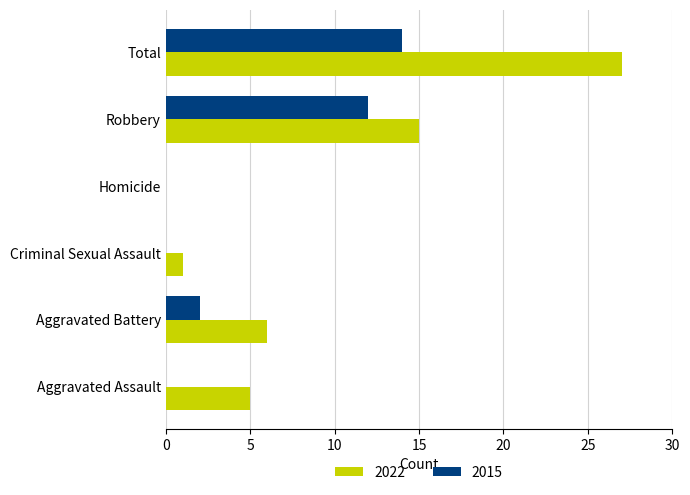

Which series has the largest total across all categories?

2022